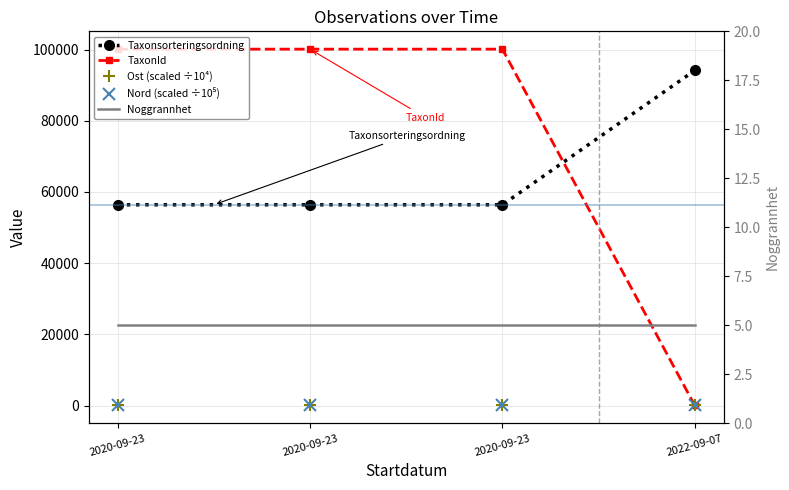

Which series has the widest spread of values?

TaxonId